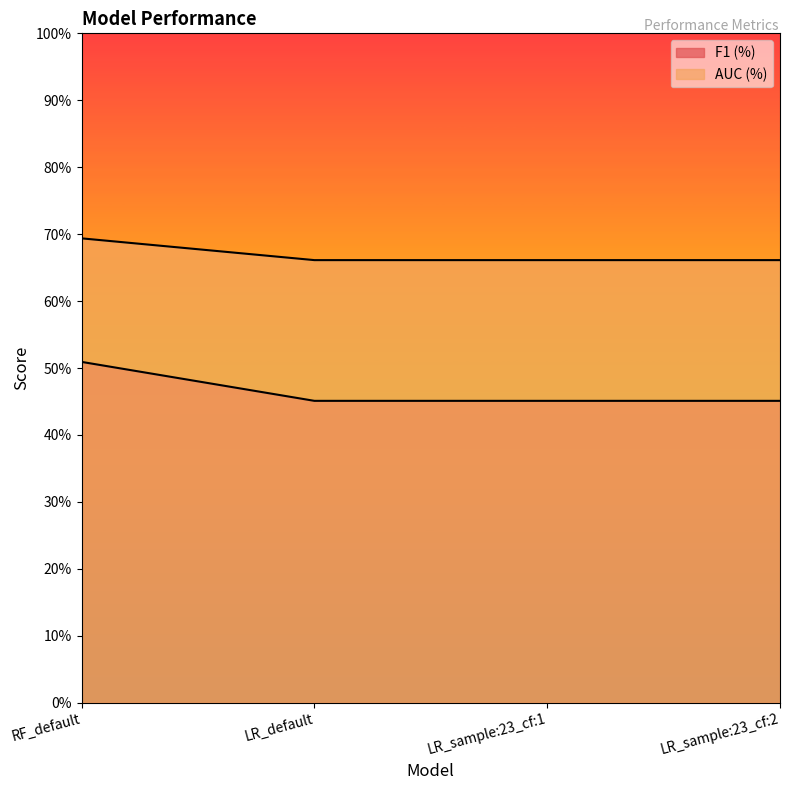

What is the average value of the F1 (%) series?

0.5